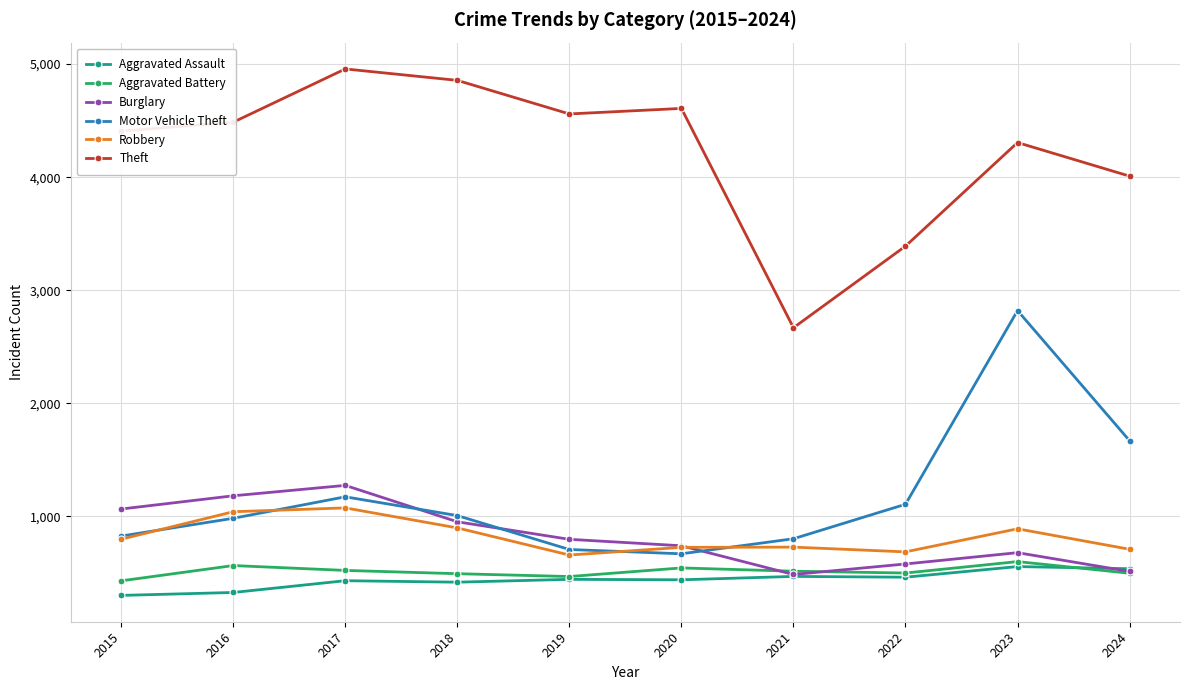

List the series in order of their peak value, highest first.

Theft, Motor Vehicle Theft, Burglary, Robbery, Aggravated Battery, Aggravated Assault